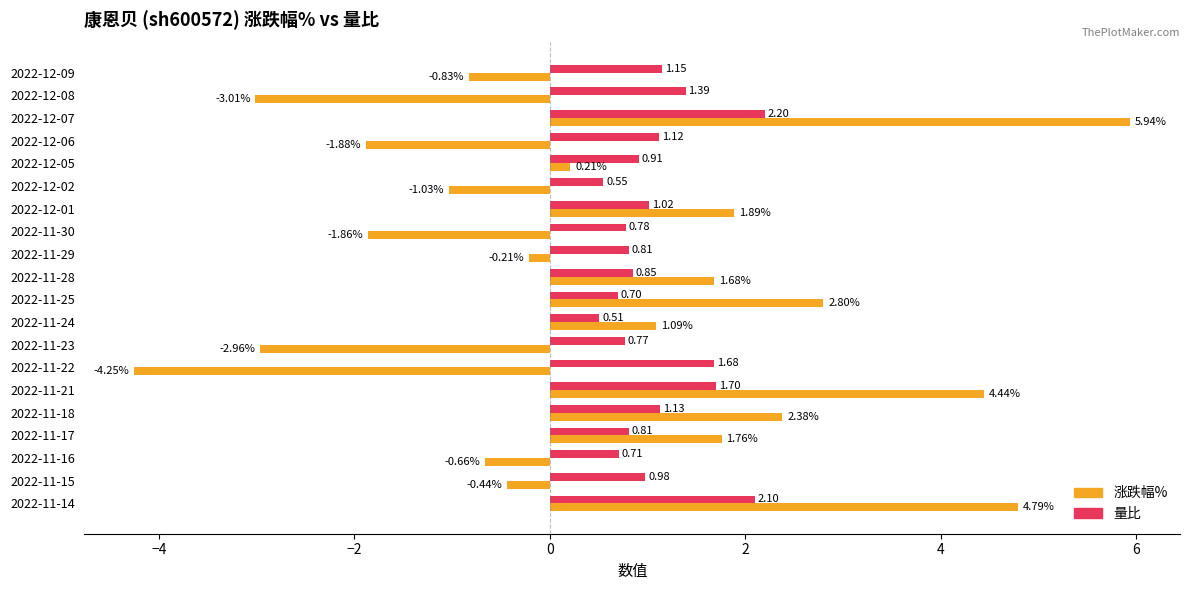

What are all the series names shown in the legend?

涨跌幅%, 量比